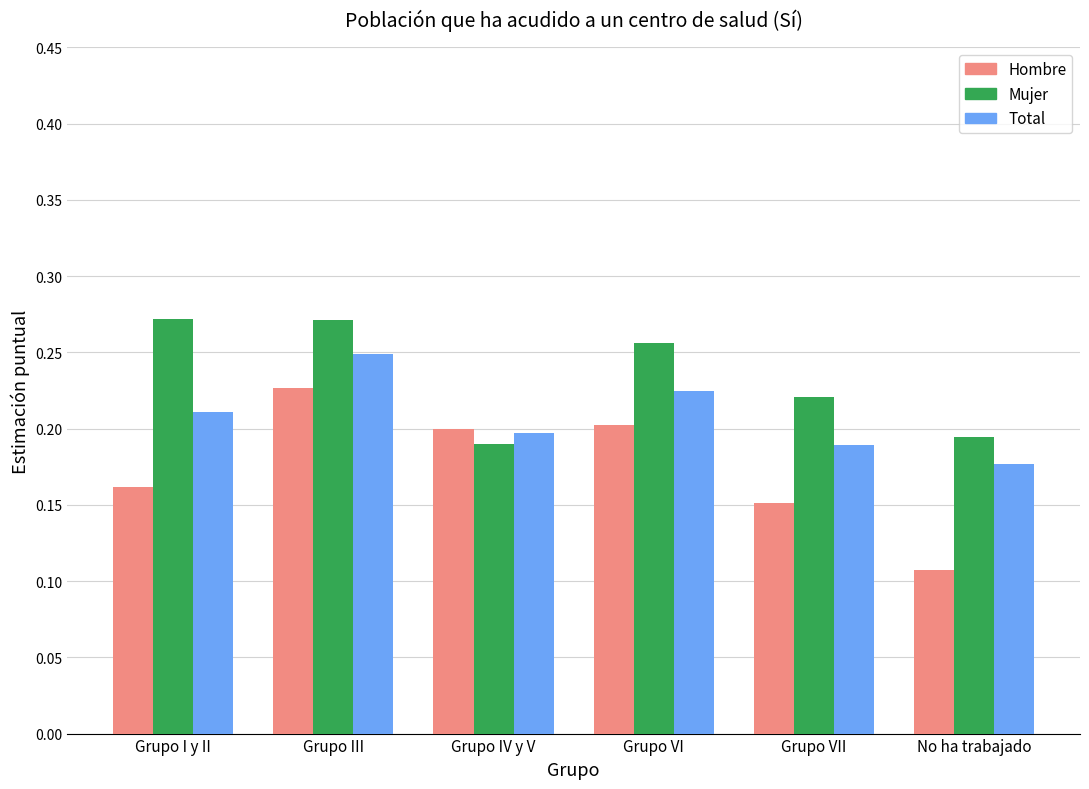

The Mujer series shows 0.2 at Grupo VII. True or false?

True